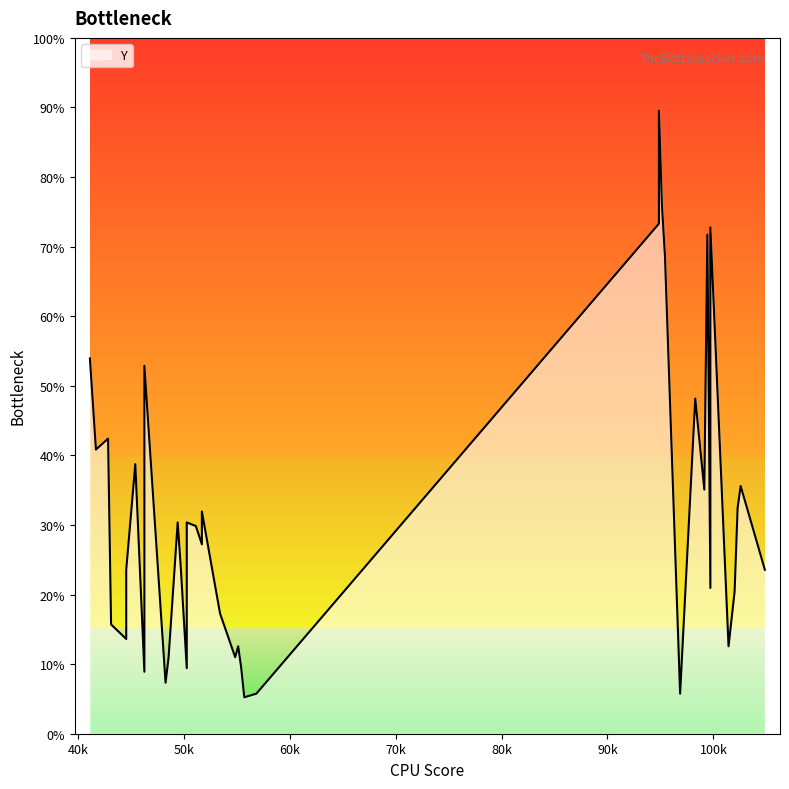

Between 199 and 174, which is larger?

174